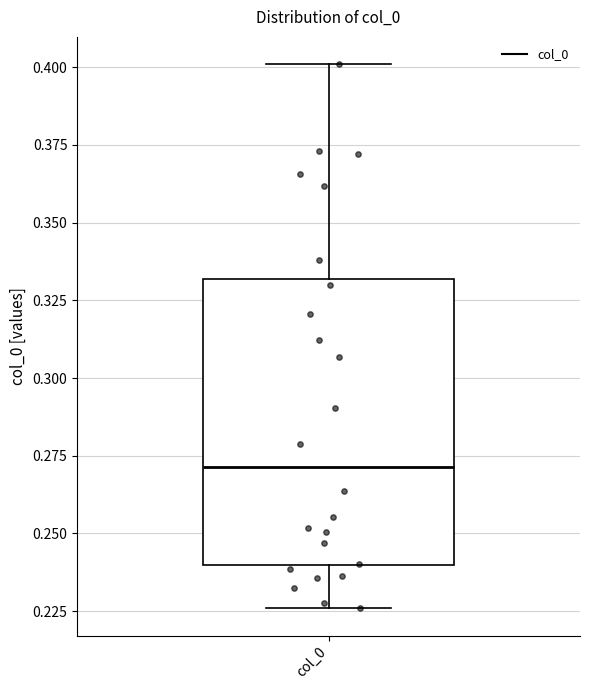

Transcribe this box plot: give where the median line is, the range the box spans, and where the two whiskers end, as read against the y-axis. The values are not printed on the chart, so give them approximately, as read against the axis.

median 0.270, box 0.240 to 0.330, whiskers 0.225 to 0.400